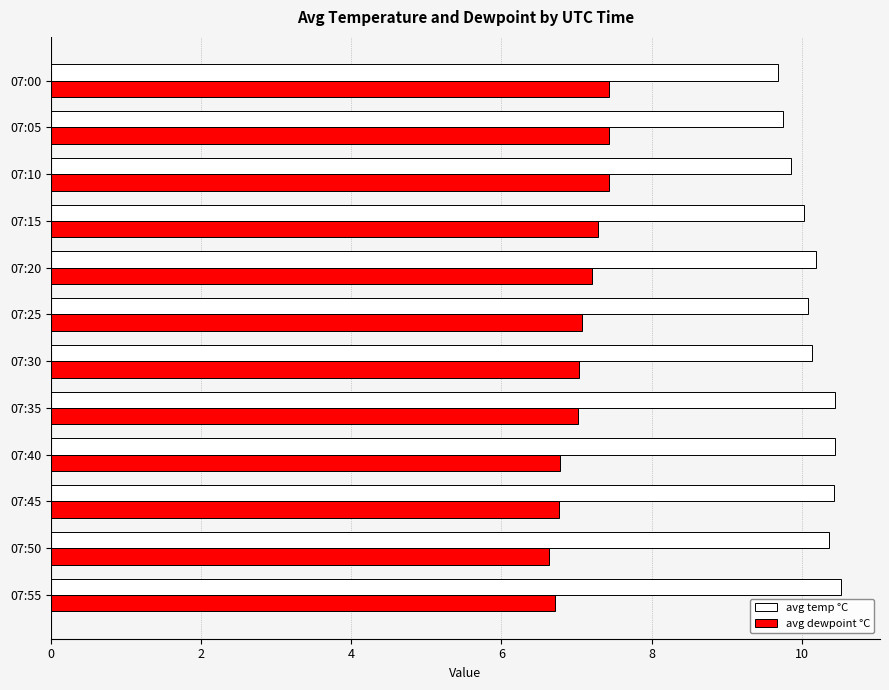

What is the highest value of the avg temp °C series?

10.5